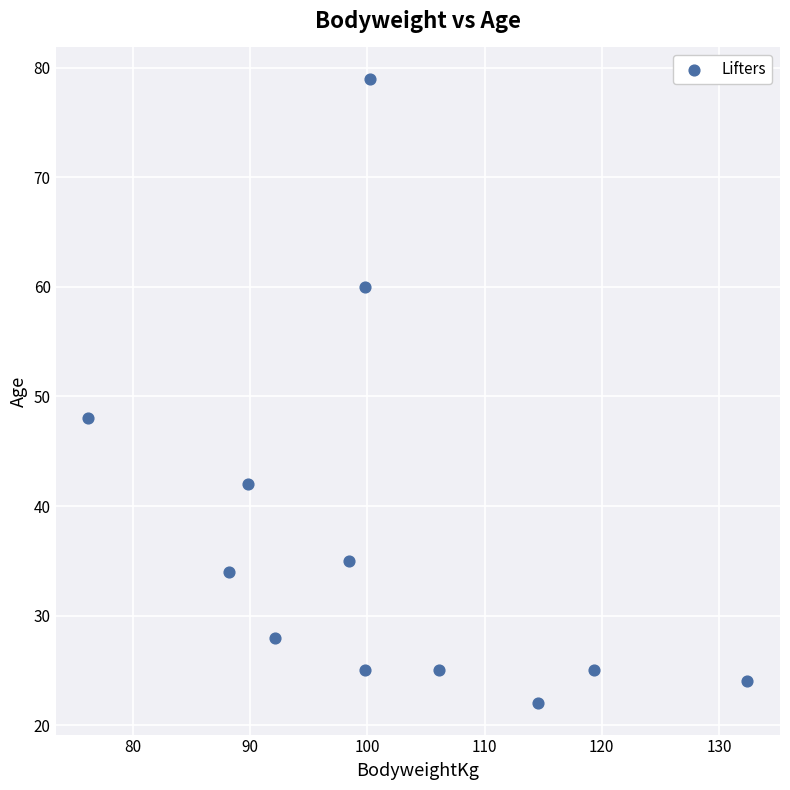

What is the range of Y values (max minus min)?

57